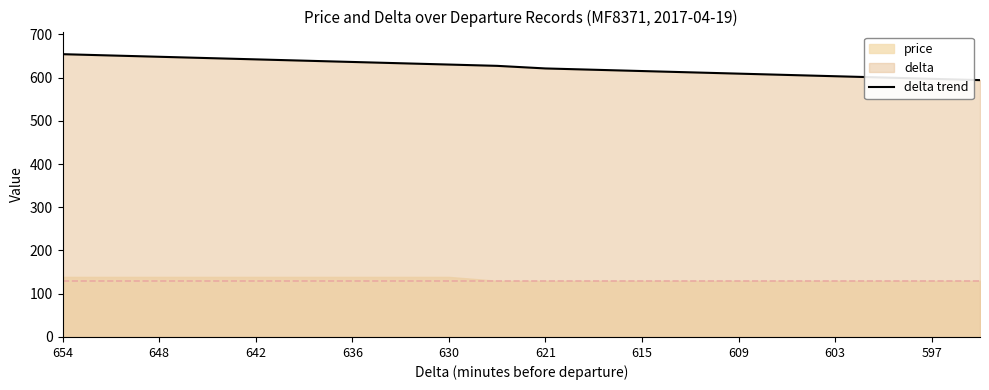

The delta trend series shows 597 at 597. True or false?

True